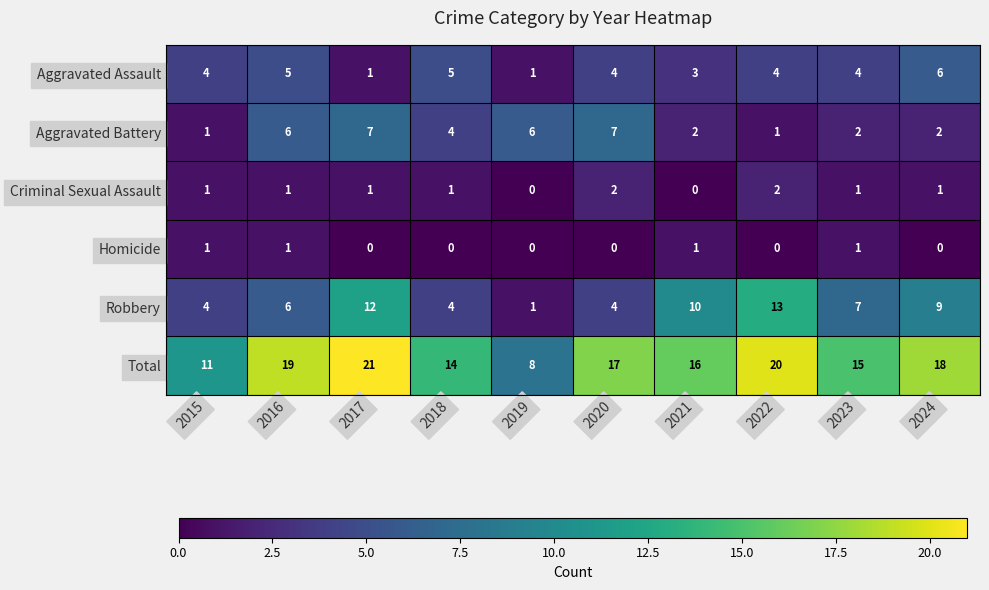

What is the difference between the second highest and second lowest values in the Total series?

9